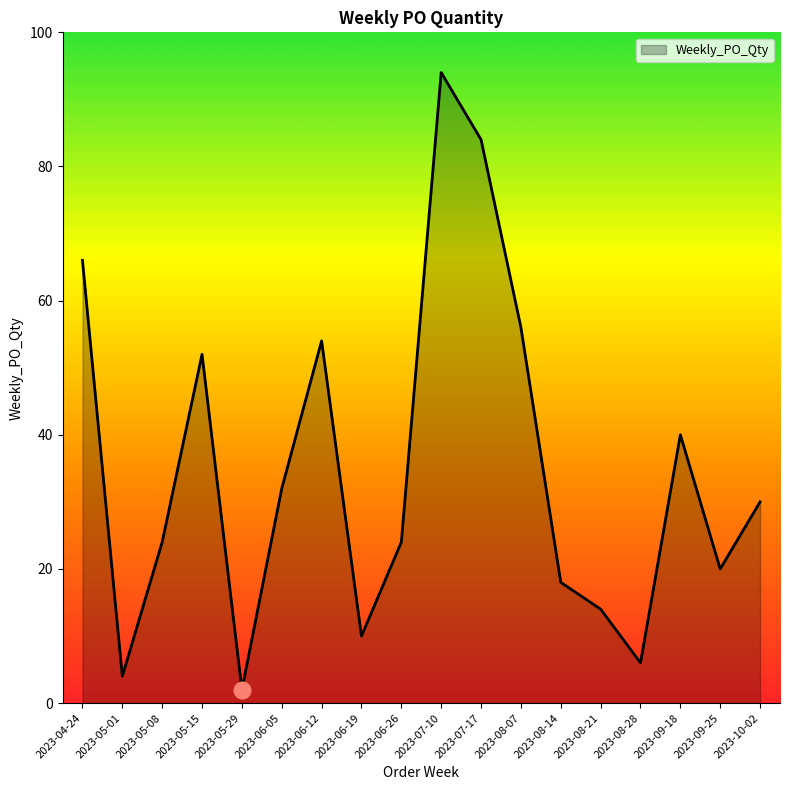

What is the maximum value shown in the chart?

94